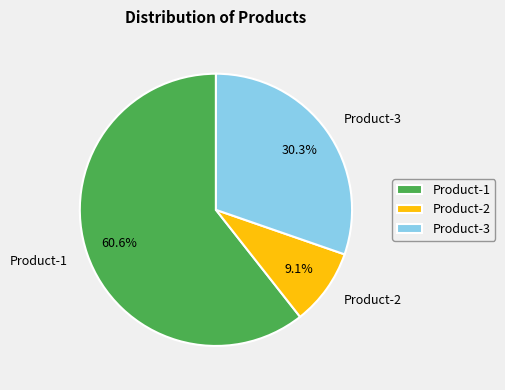

Rank the categories by value from highest to lowest.

Product-1, Product-3, Product-2